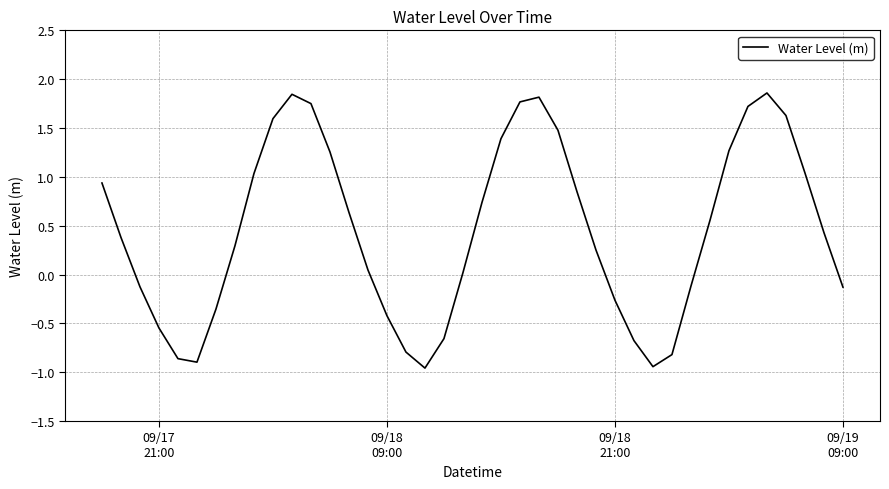

What is the difference between the maximum and minimum values?

2.8